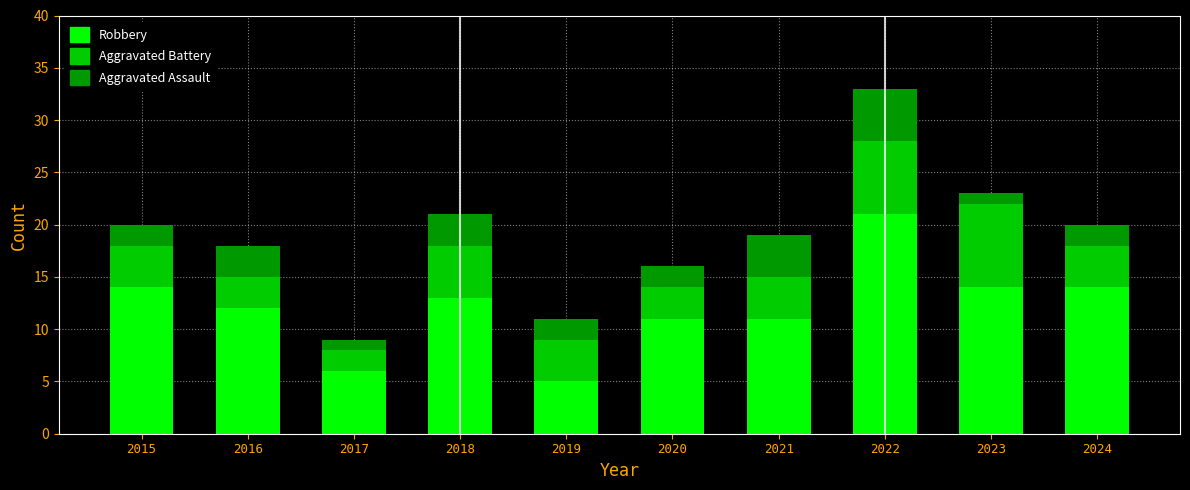

Read the Robbery value at 2023.

14